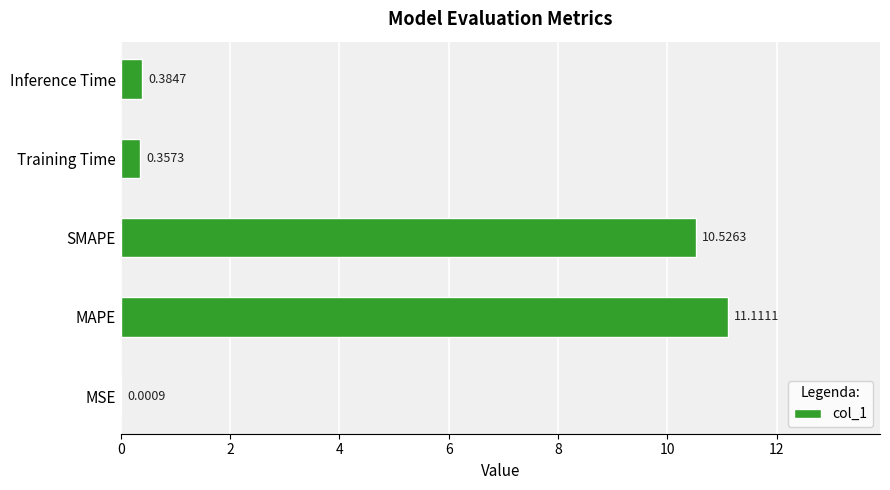

What is the sum of the values at SMAPE and Inference Time?

10.9